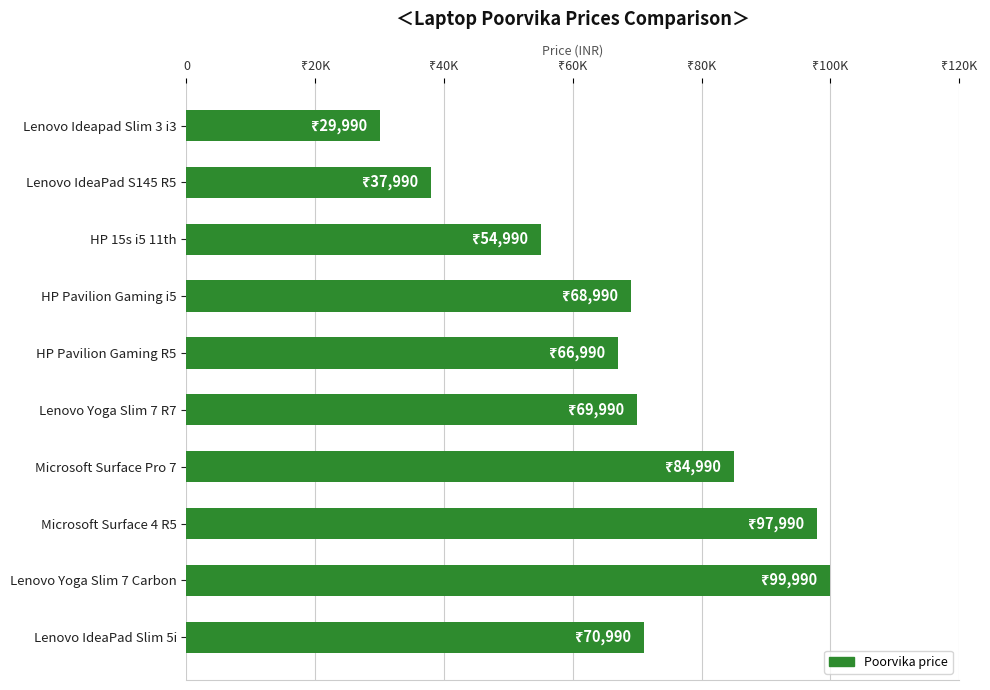

Are the bars horizontal?

Yes